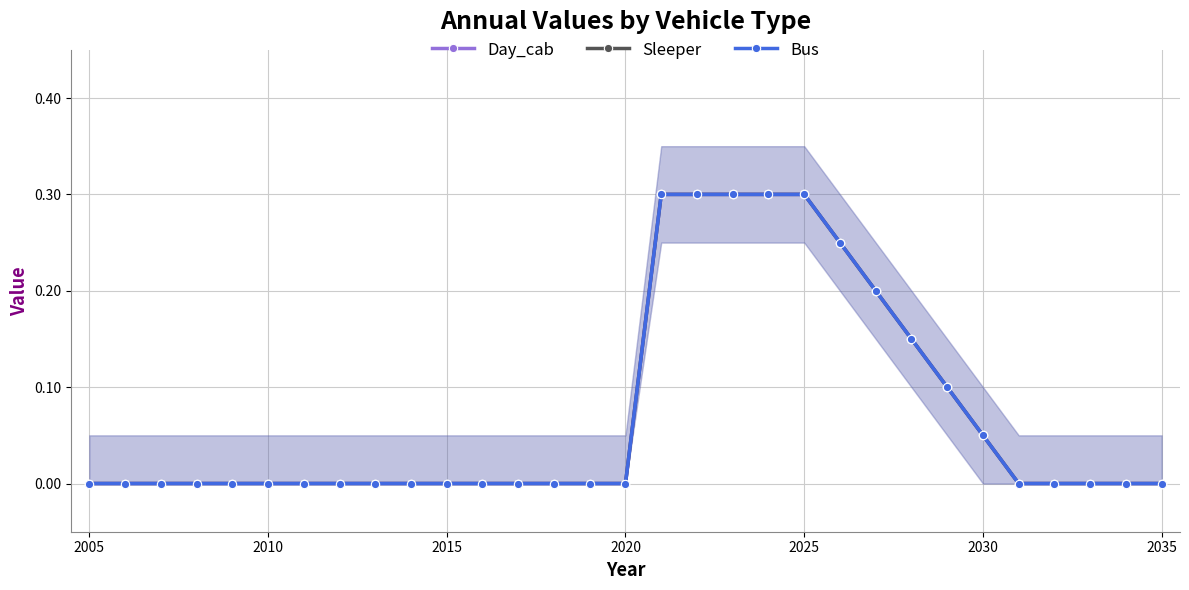

Is the value of Sleeper at 28 greater than the value of Day_cab at 26?

No